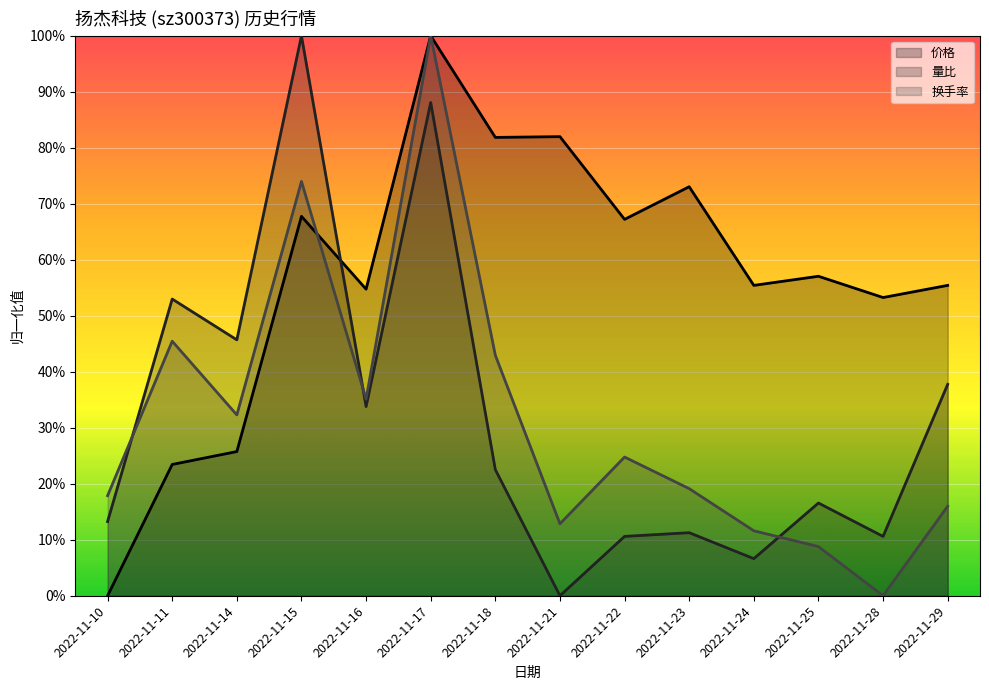

At how many categories does at least one series exceed 0?

14